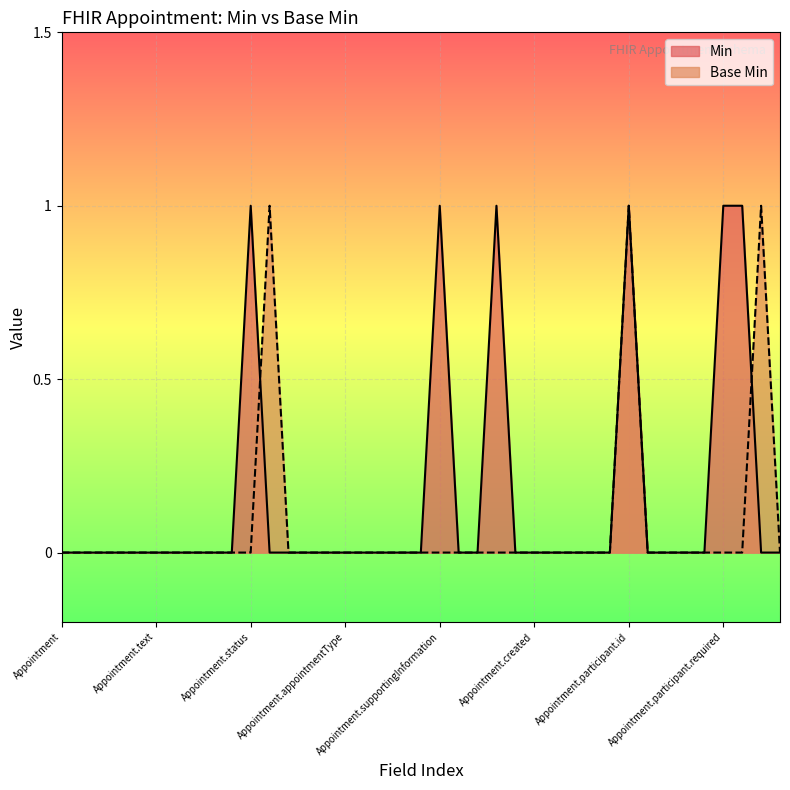

Rank the series by their average value, from highest to lowest.

Min, Base Min